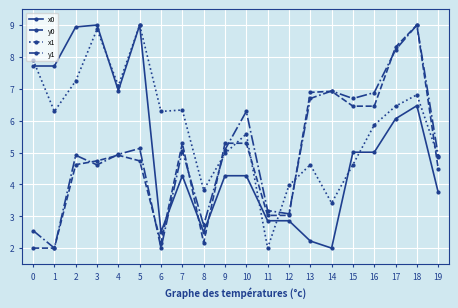

What is the greatest value displayed?

9.0